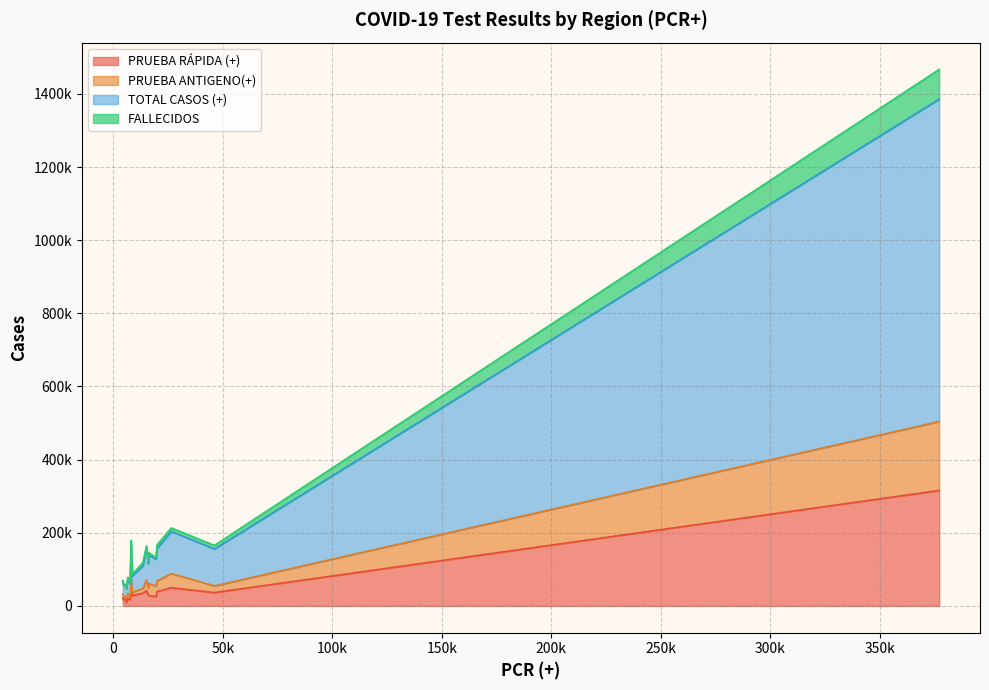

Which category has the lowest value in the PRUEBA RÁPIDA (+) series?

APURIMAC